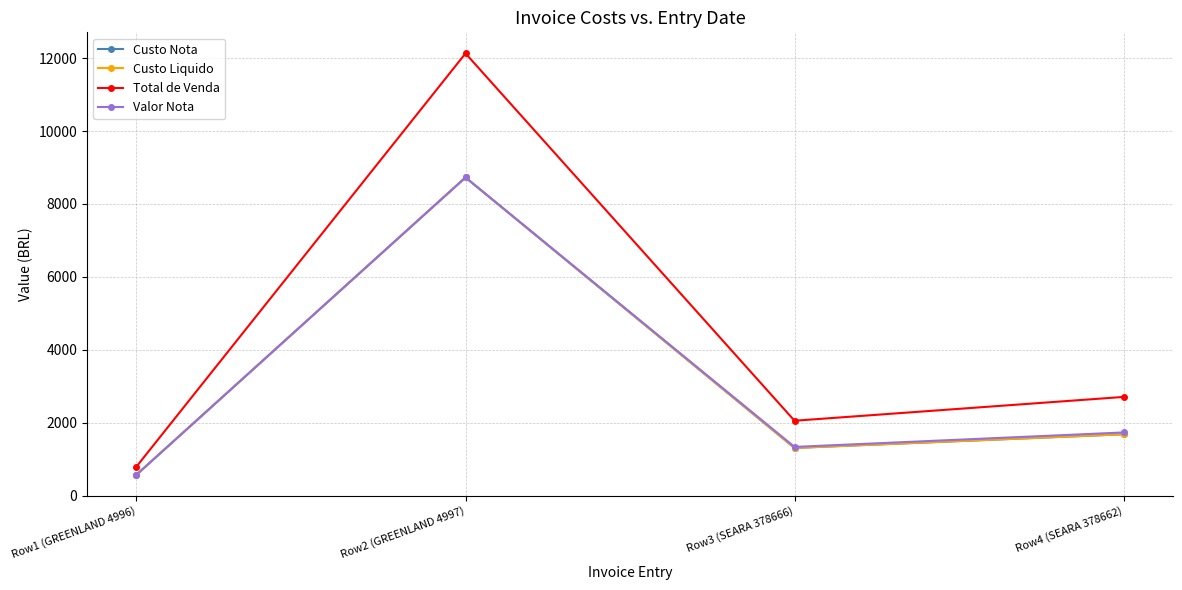

Does the chart have visible grid lines?

Yes